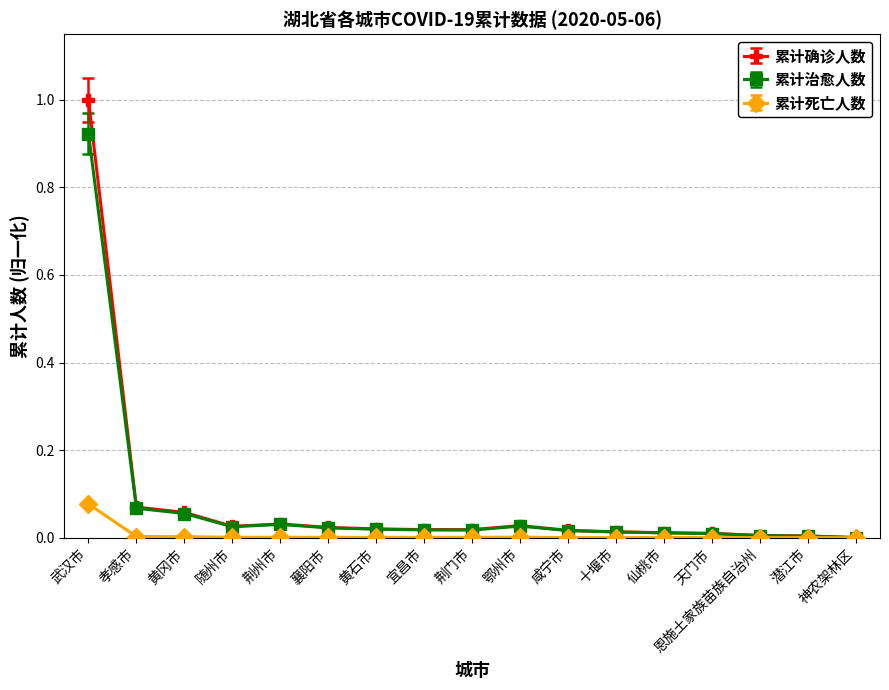

What is the total value across all series at 武汉市?

2.0